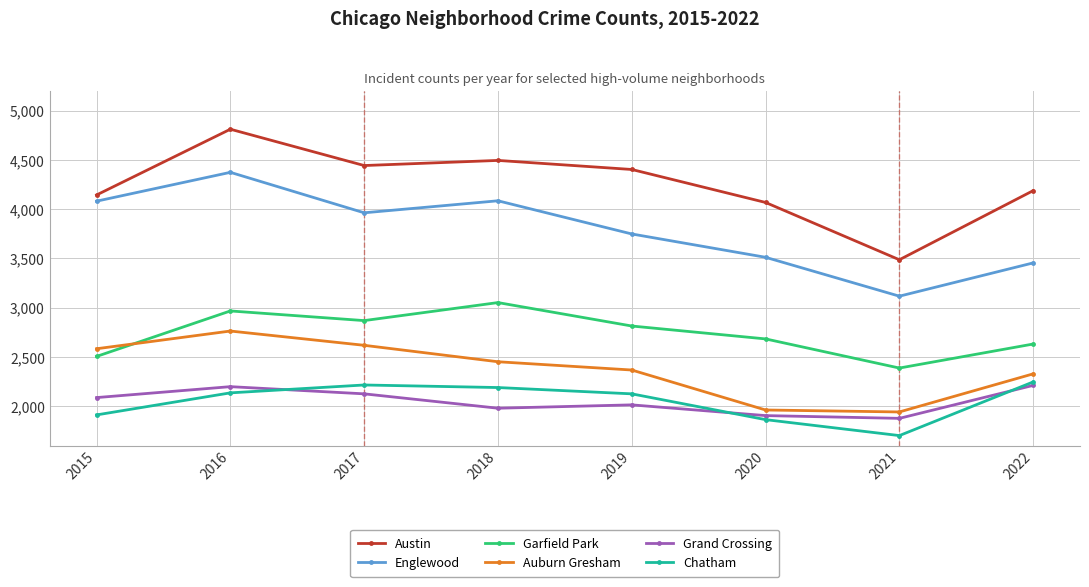

True or false: Auburn Gresham and Austin intersect in this chart.

False